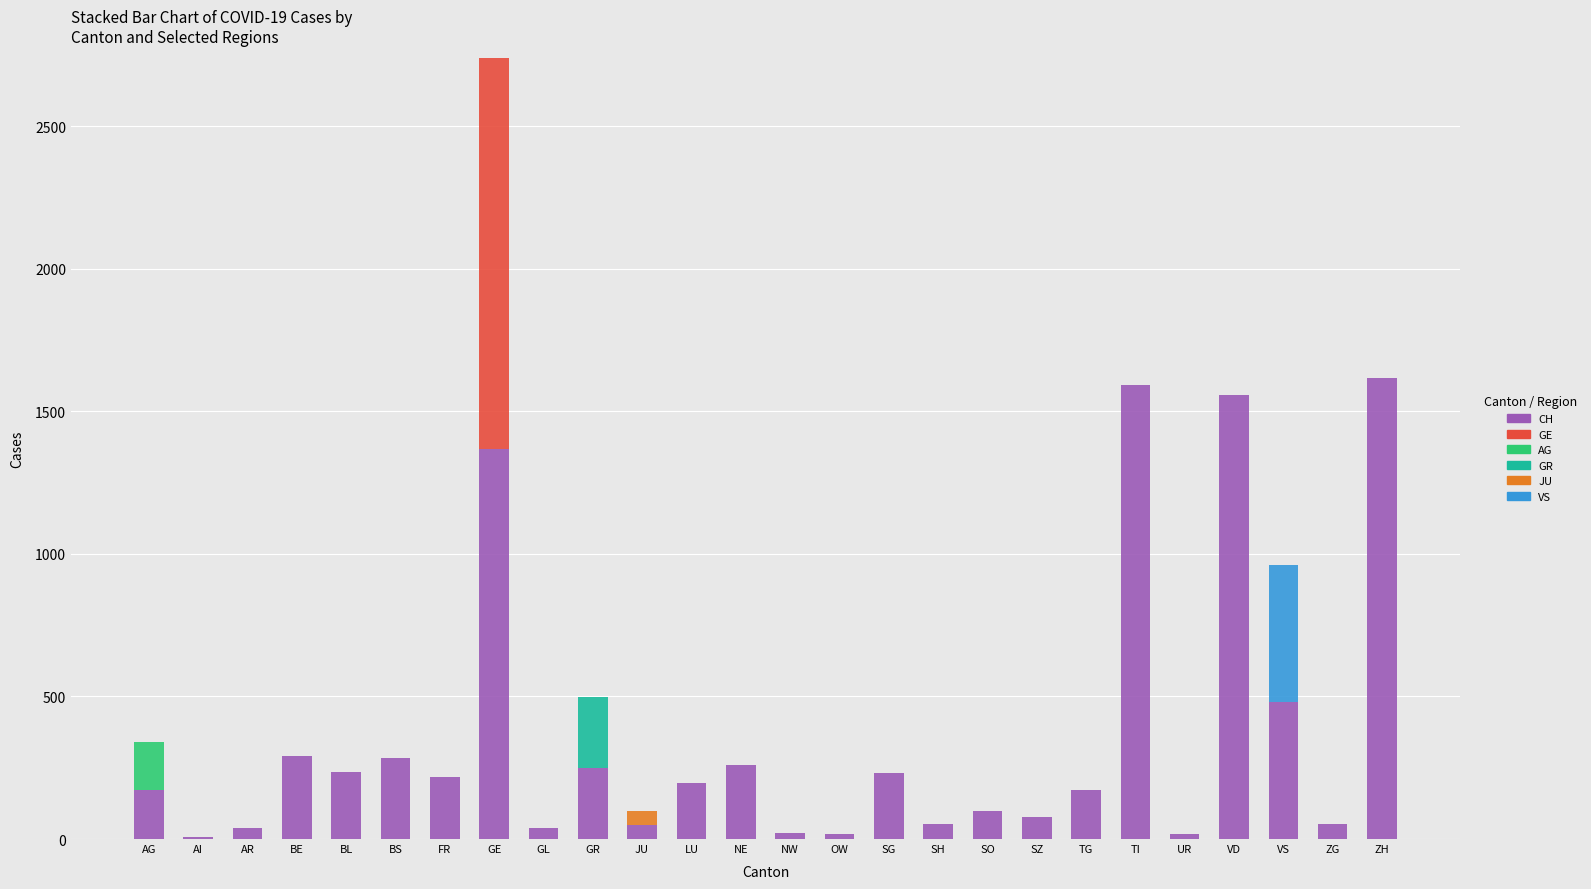

At which category is the sum across all series the highest?

GE